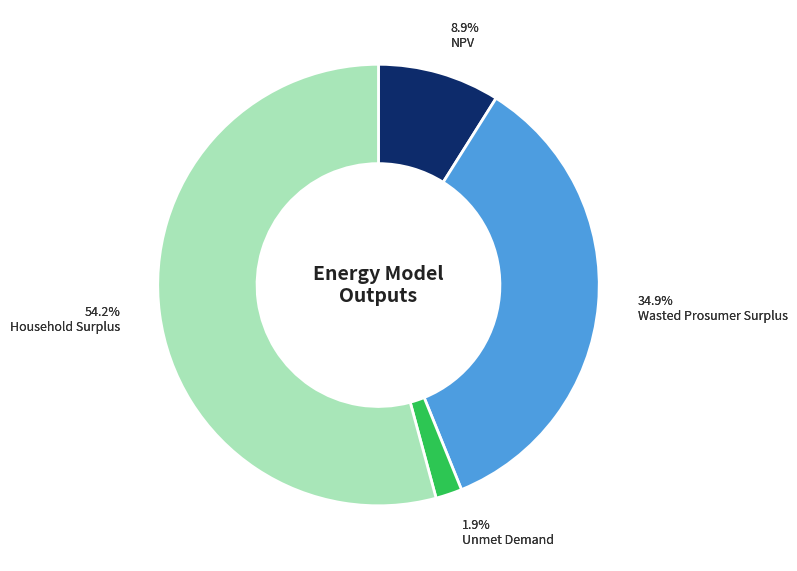

Count the number of slices in the pie.

4